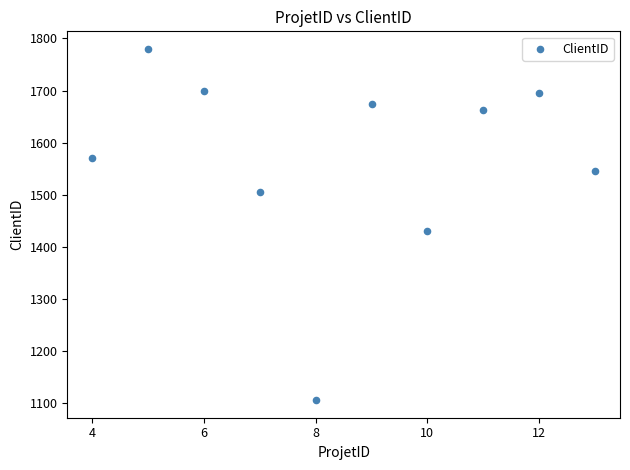

What is the range of X values (max minus min)?

9